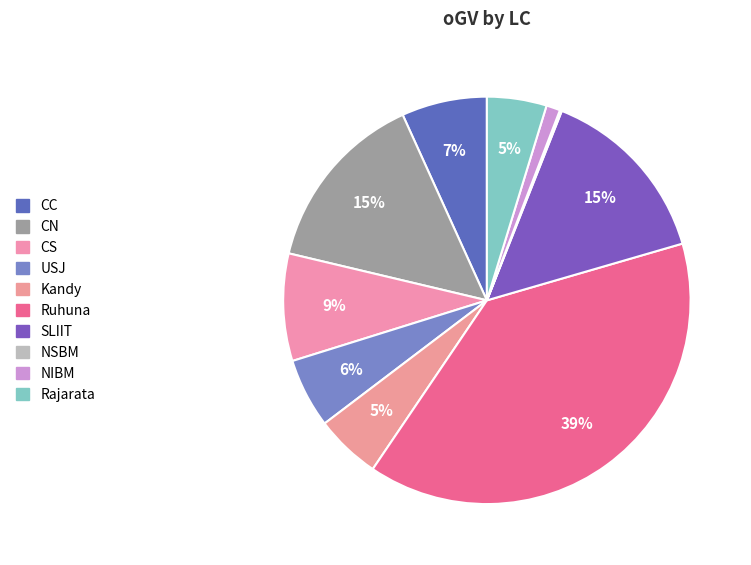

To the nearest percent, what portion does CS represent?

9%